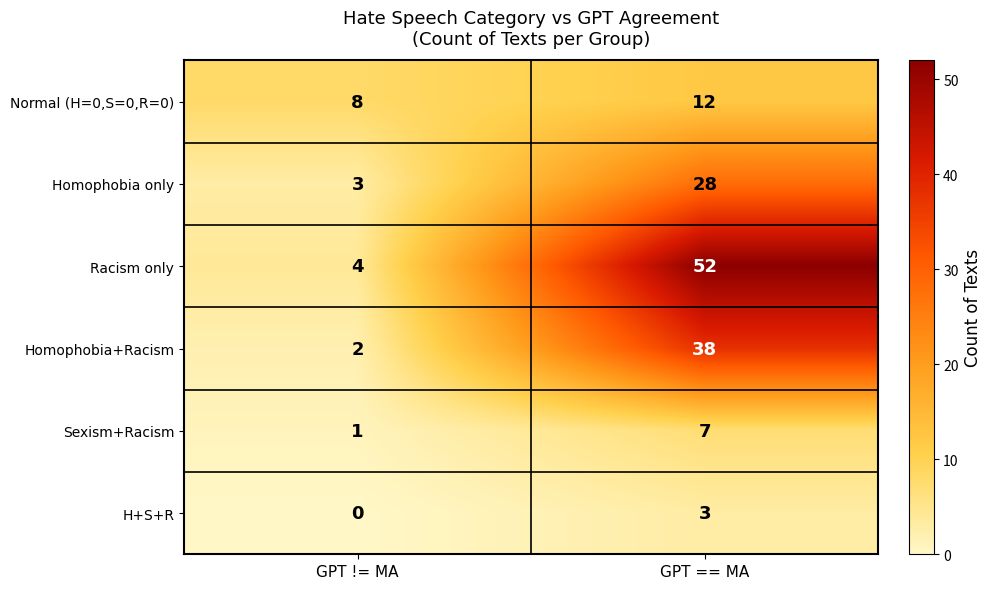

How many categories are shown in the chart?

2